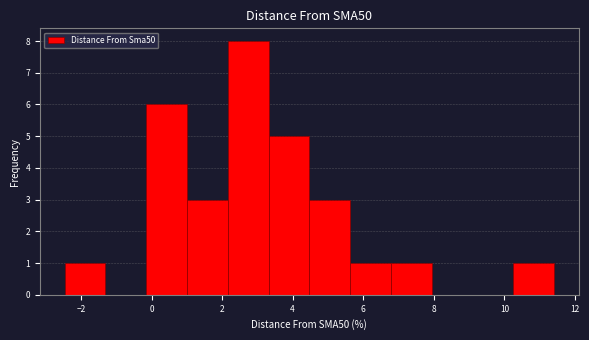

Over which range of the x-axis is the bar tallest?

2.2 to 3.4